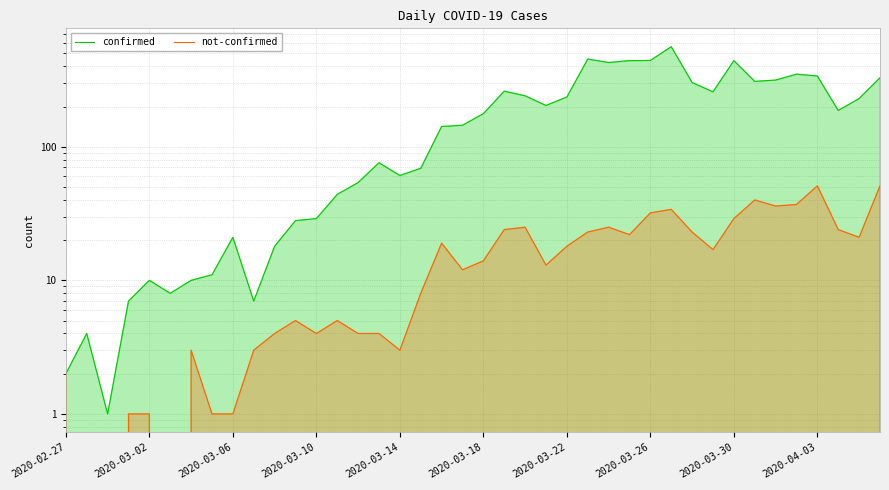

List the series in order of their peak value, lowest first.

not-confirmed, confirmed